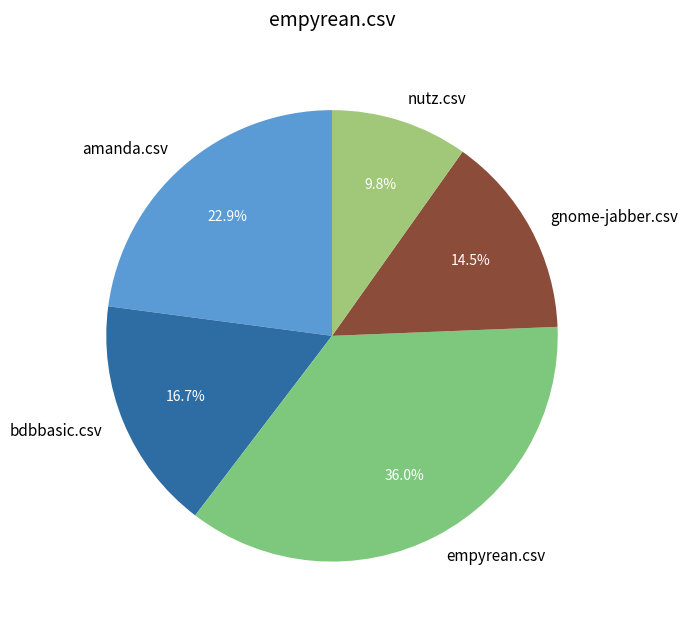

Is it true that gnome-jabber.csv is 26% of the pie?

False